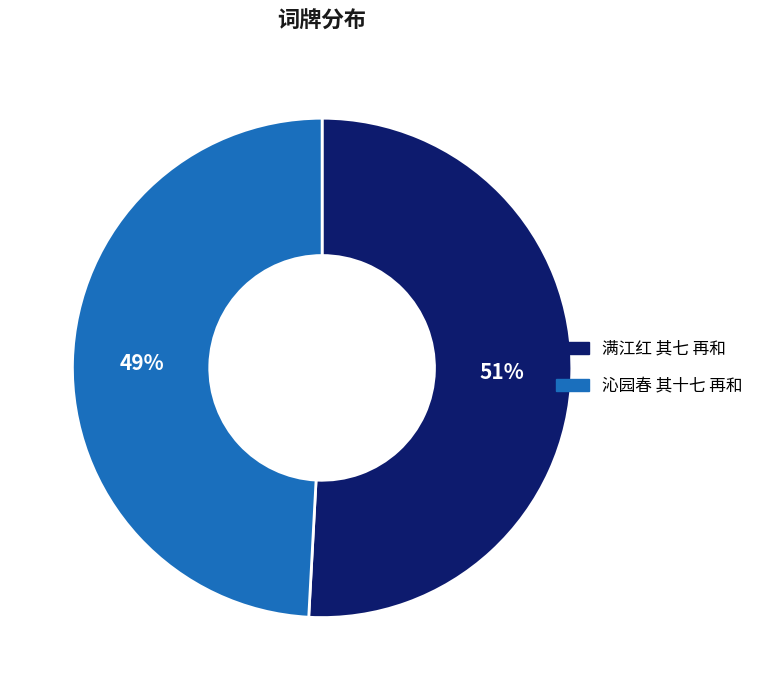

To the nearest percent, what portion does 满江红 其七 再和 represent?

51%